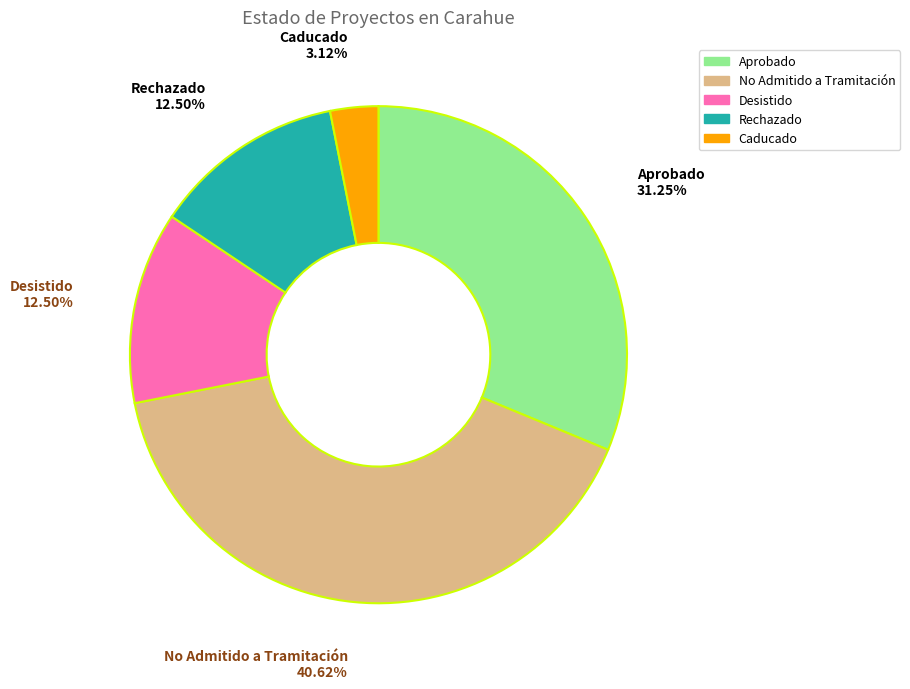

Approximately how many times larger is the value at Aprobado compared to Rechazado?

2.5